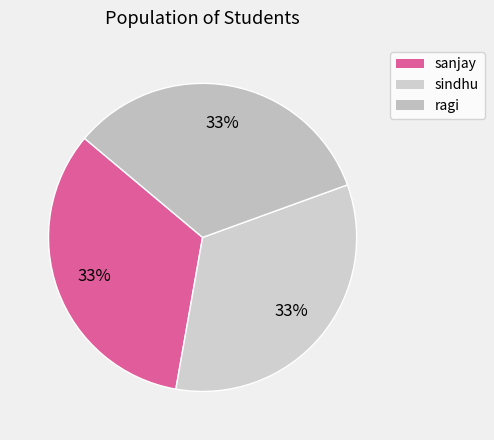

To the nearest percent, what portion does sindhu represent?

33%